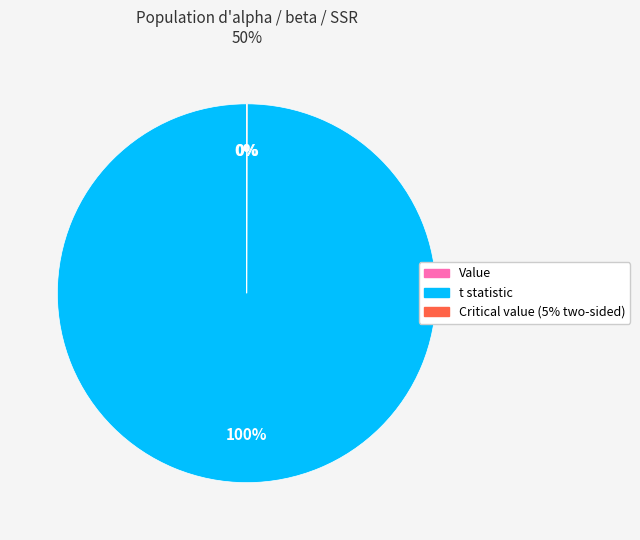

Does t statistic represent more than half of the total?

Yes